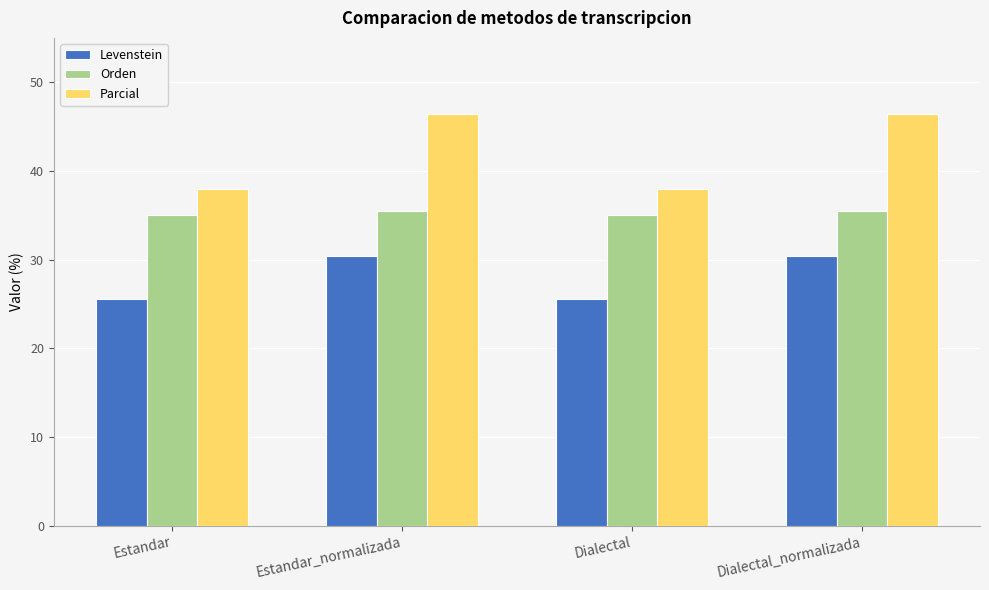

What is the highest value of the Parcial series?

46.4